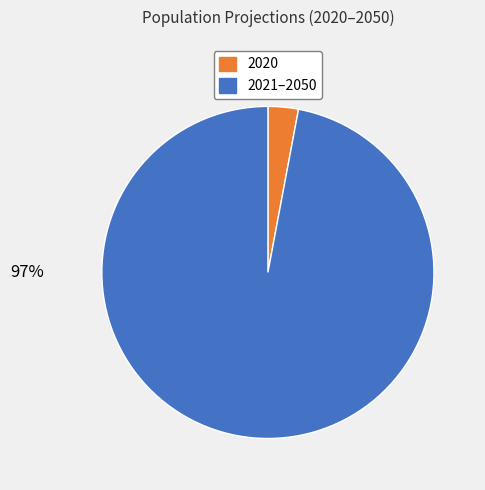

To the nearest percent, what is the difference between the largest and smallest slice percentages?

94%